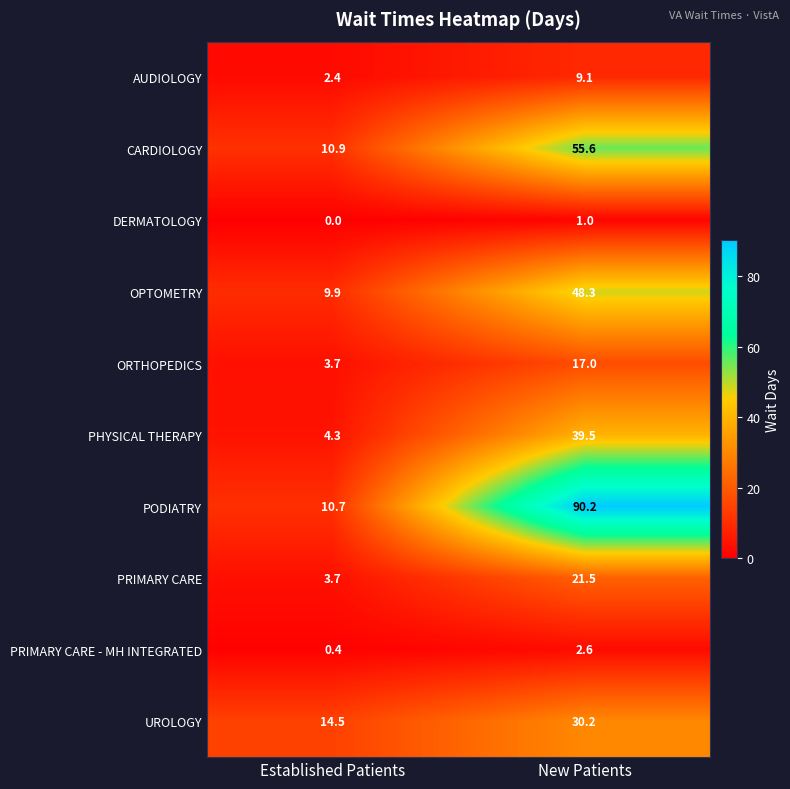

At how many categories does at least one series exceed 0?

2